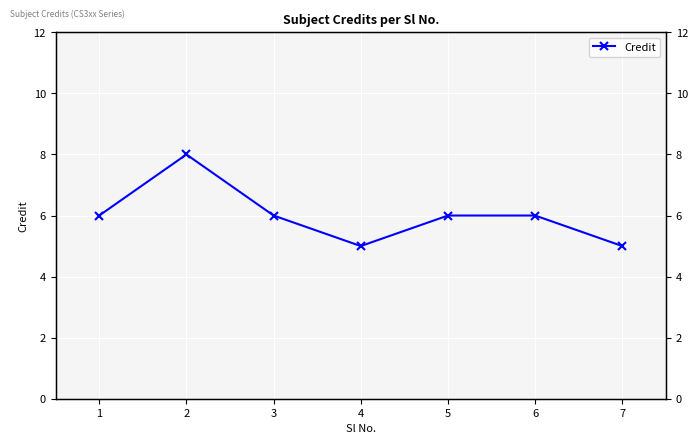

What is the maximum value shown in the chart?

8